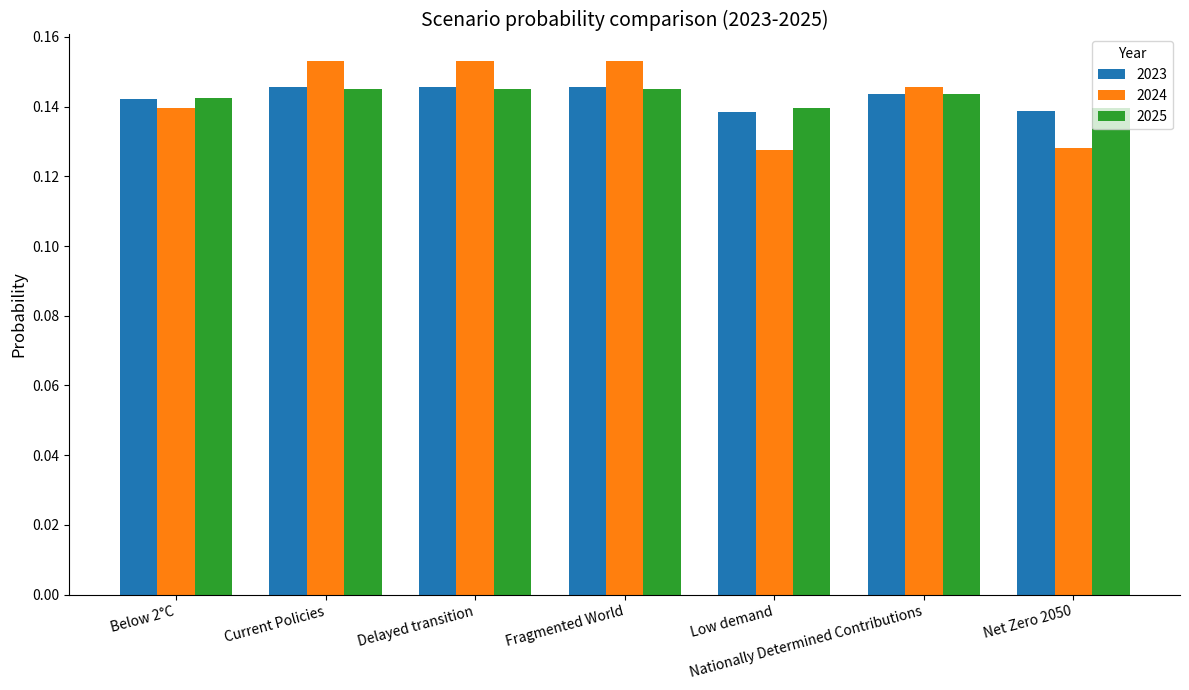

Between Below 2°C and Fragmented World, which series saw the biggest shift?

2024